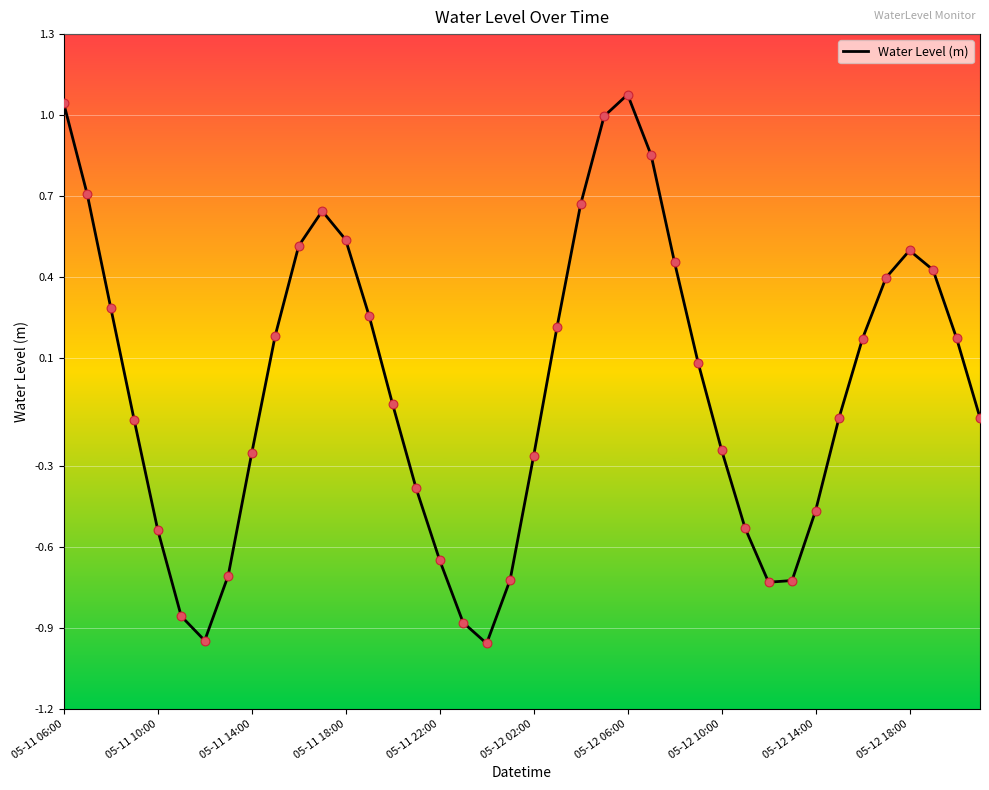

What is the greatest value displayed?

1.1